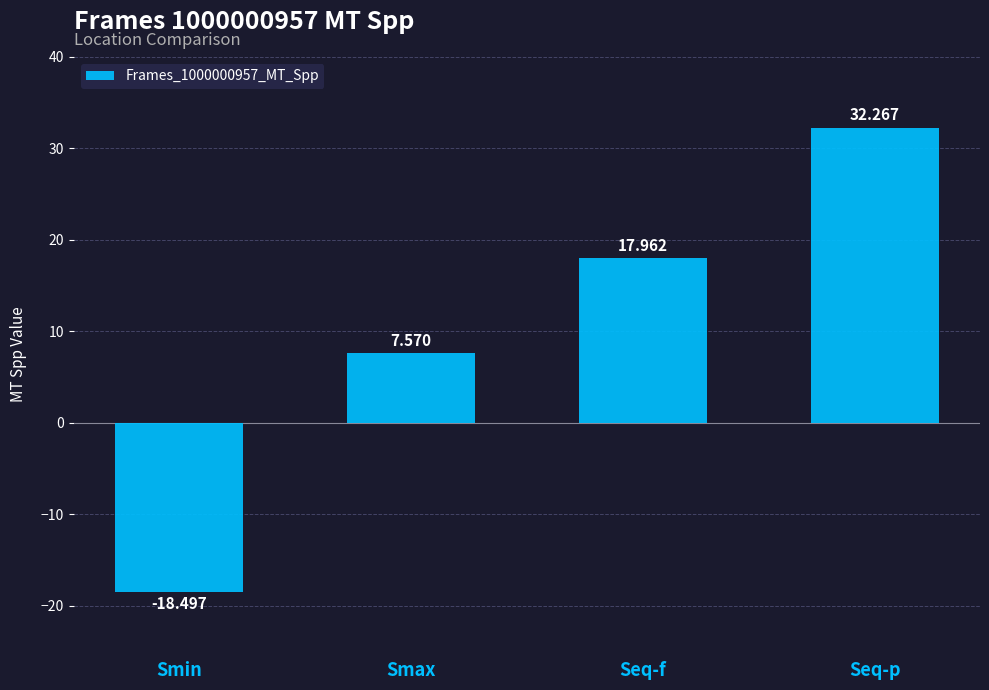

Which category has the lowest value across all series?

Smin